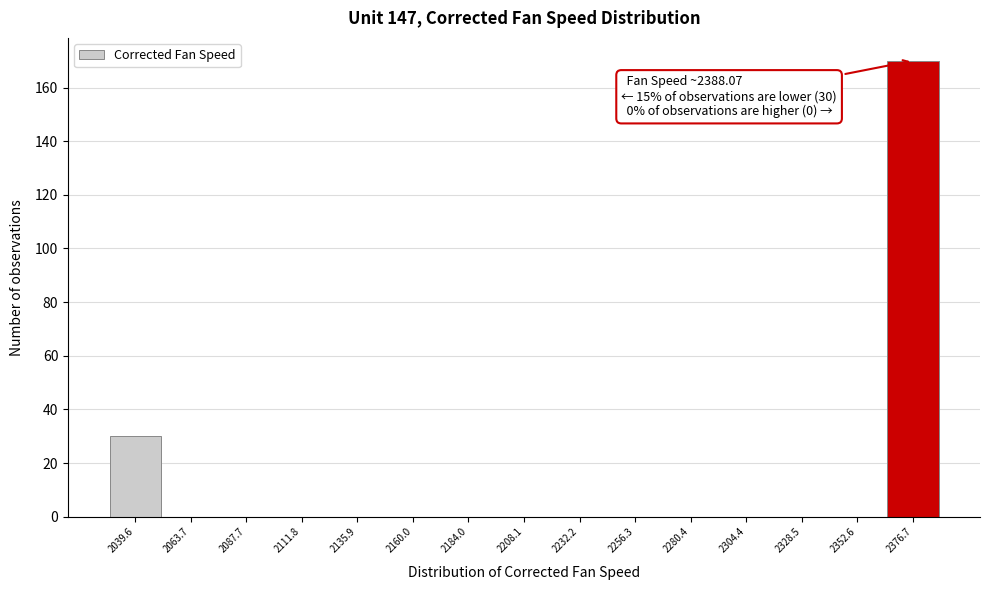

Which range on the x-axis has the tallest bar?

2365 to 2390